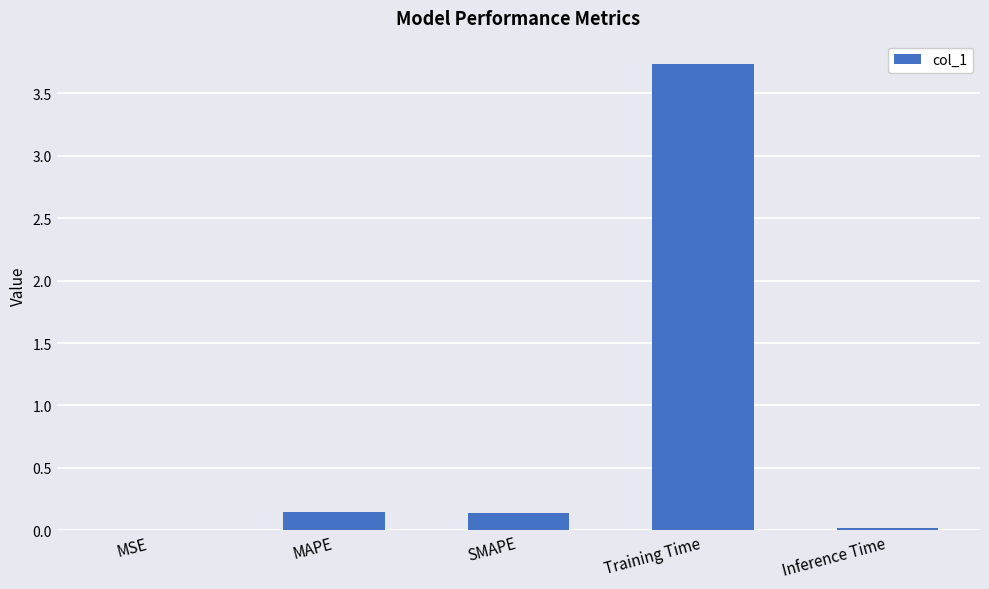

Count the number of categories in the chart.

5